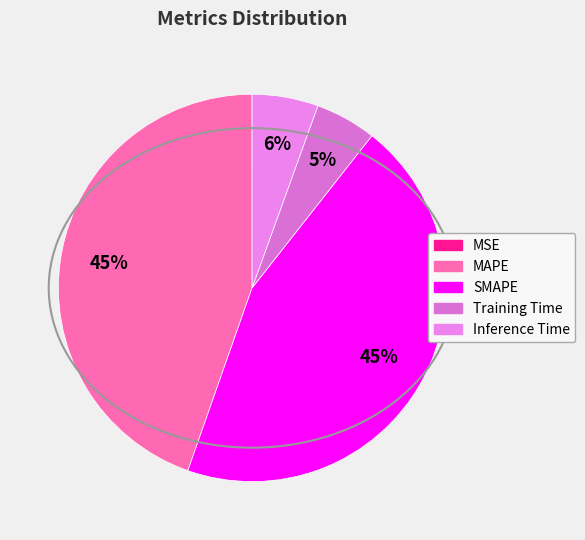

What is the largest slice in the pie chart?

SMAPE